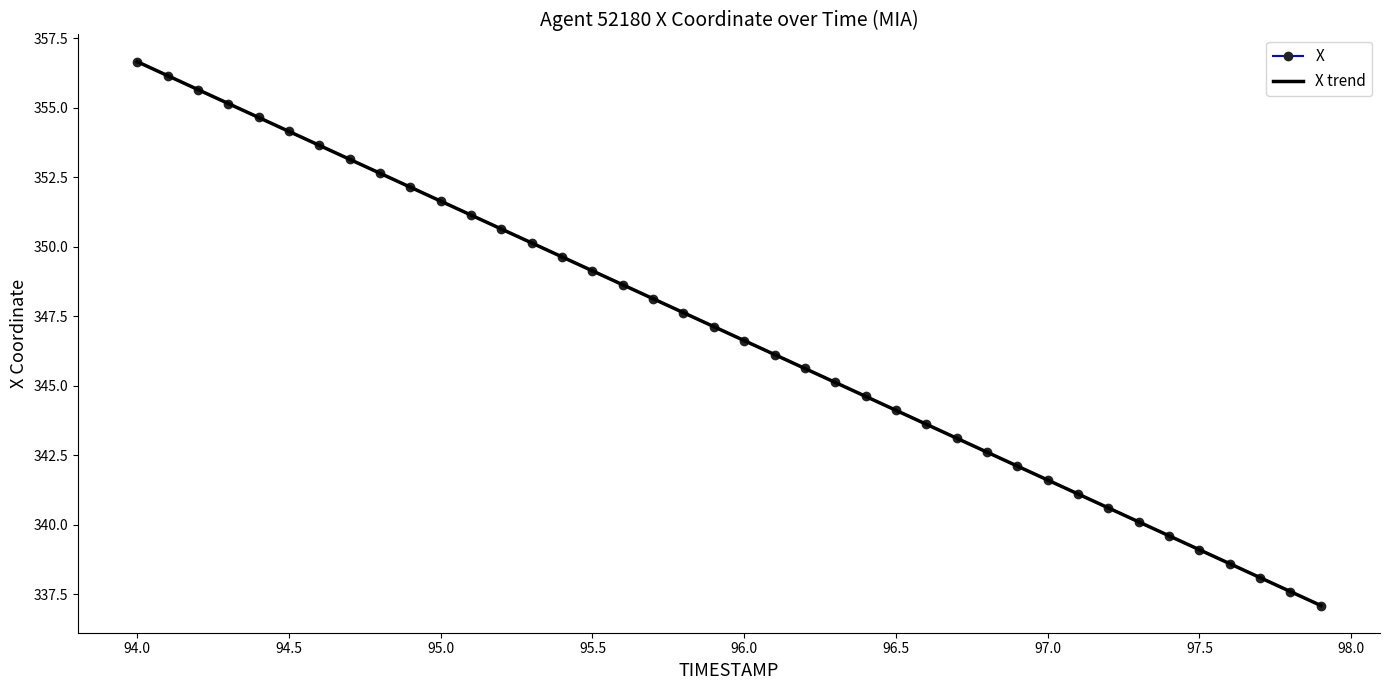

What is the maximum value for X?

356.7